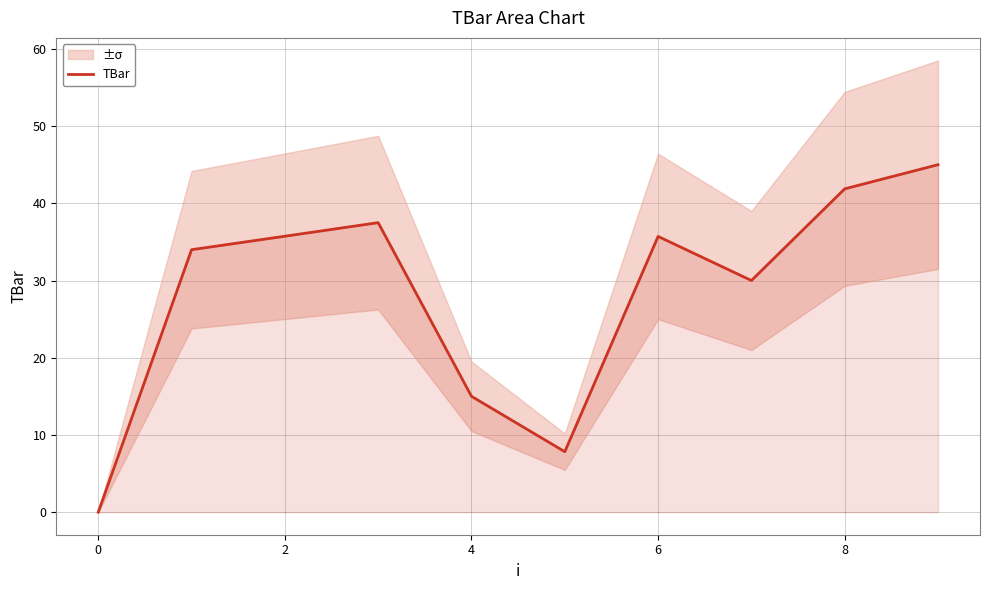

Reading left to right, list all the values displayed in this chart.

0.0	34.0	35.7	37.5	15.0	7.8	35.7	30.0	41.9	45.0